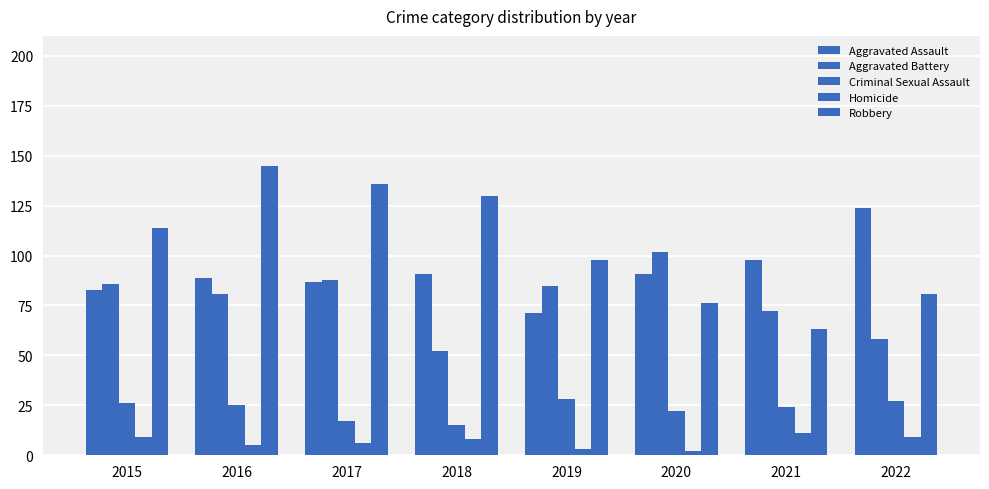

How many series are shown in this chart?

5